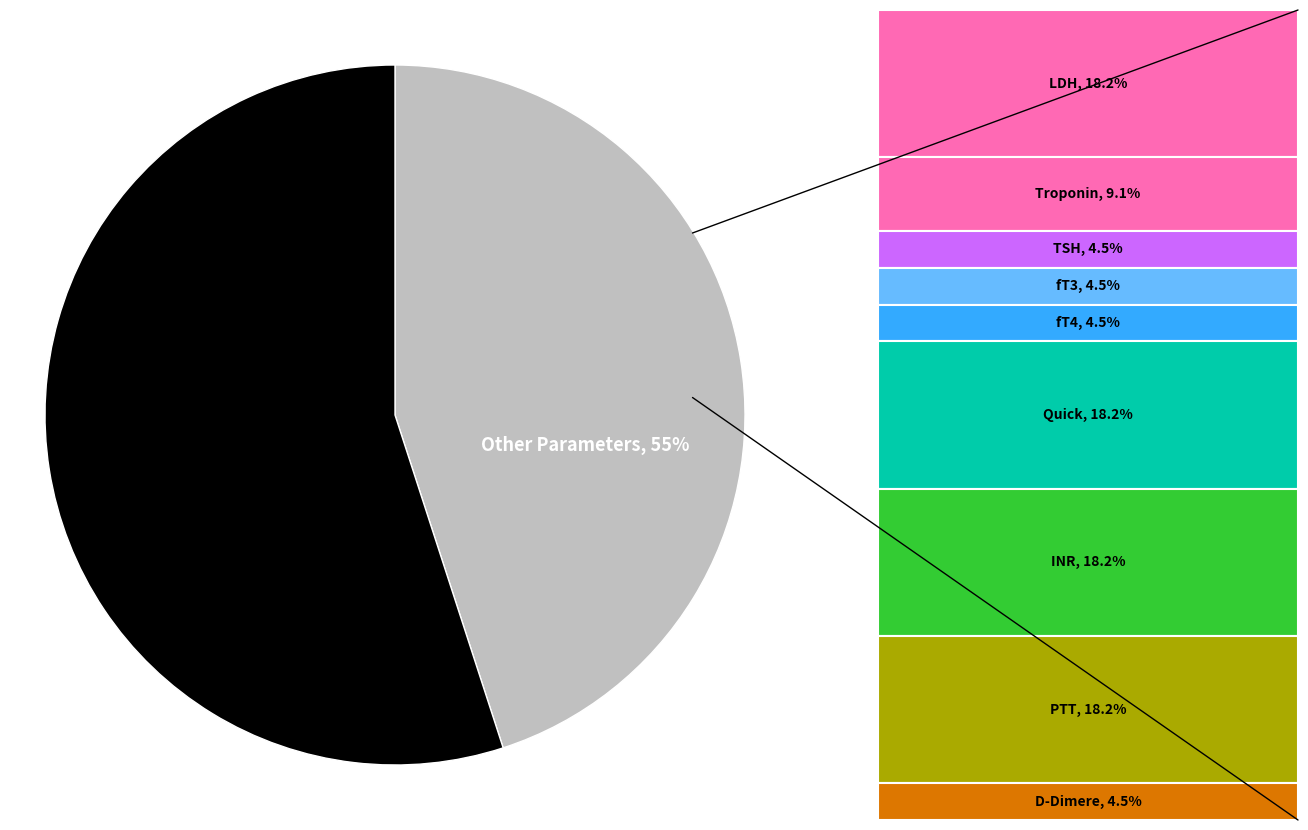

Does D-Dimere account for over 50% of the chart?

No